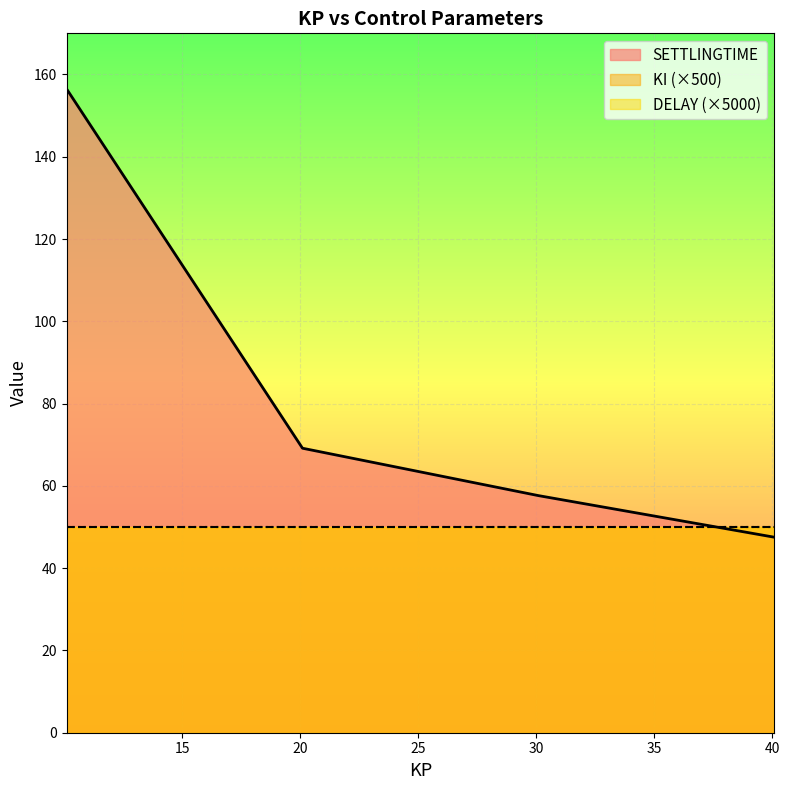

Where is SETTLINGTIME nearest to the value 102?

20.1